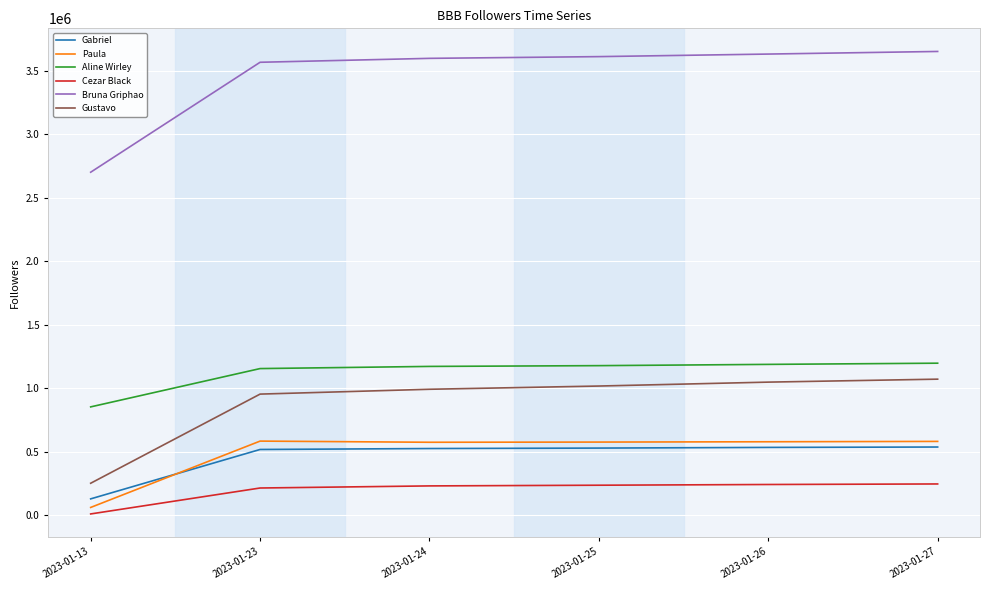

At which label is Gustavo closest to 661605?

2023-01-23